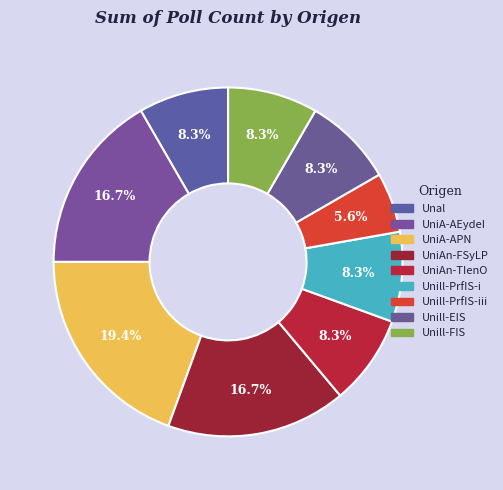

To the nearest percent, what is the difference between the largest and smallest slice percentages?

14%